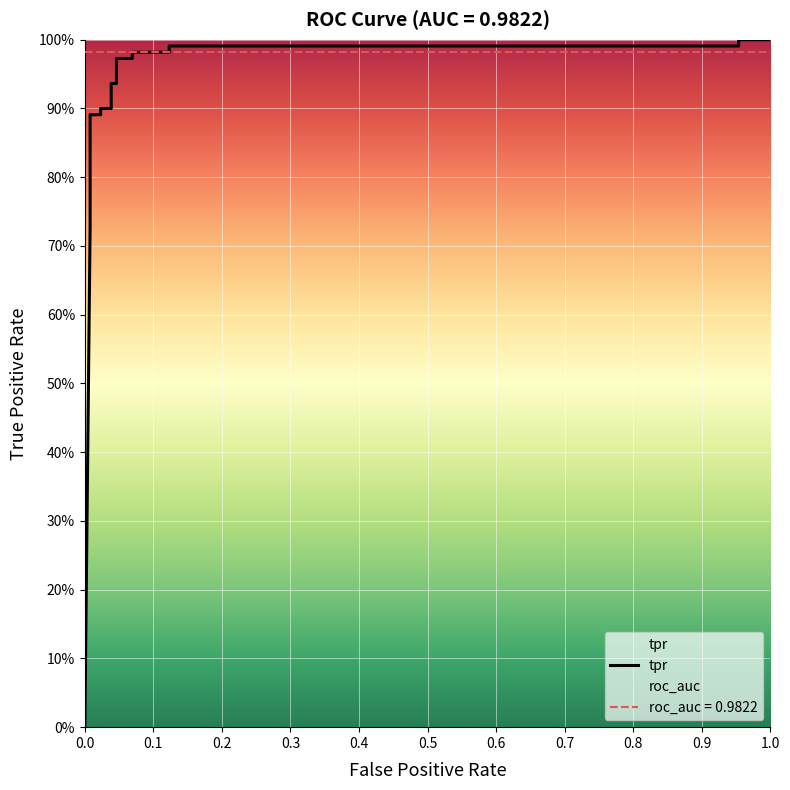

What is the difference between the maximum and minimum values?

1.0